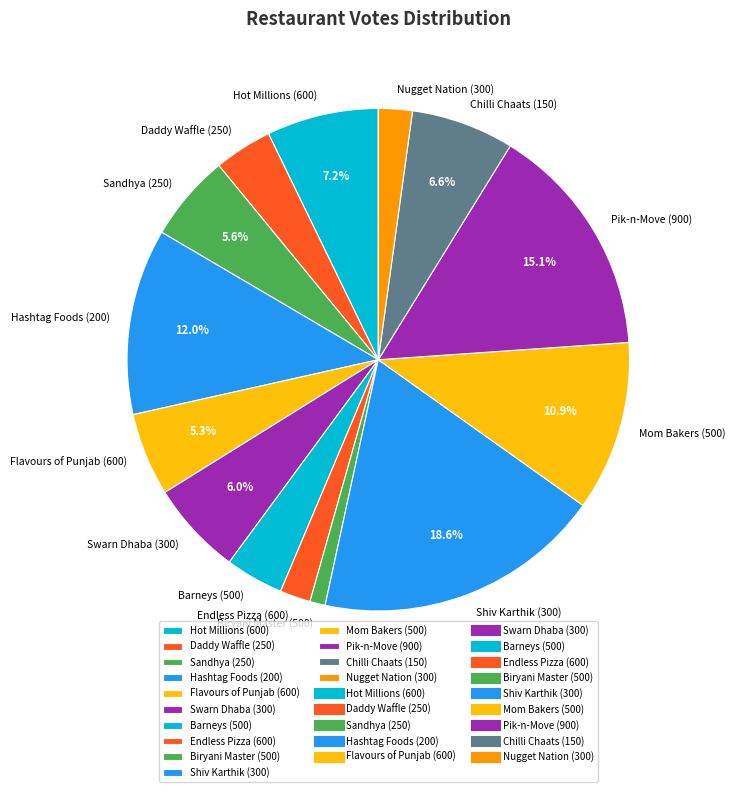

Combined, do Swarn Dhaba (300) and Mom Bakers (500) account for over 50%?

No